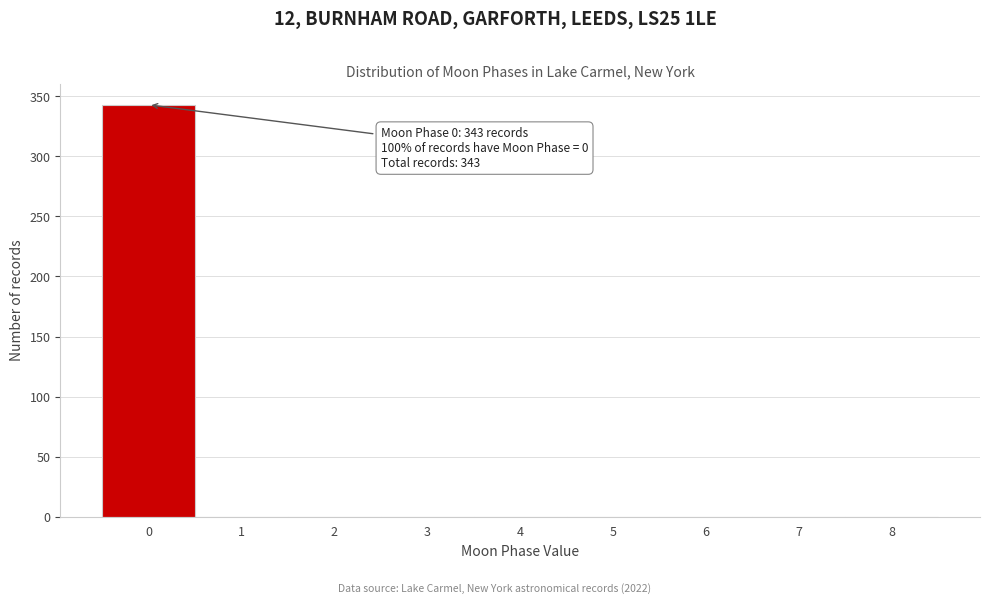

Which range on the x-axis has the tallest bar?

-0.5 to 0.5